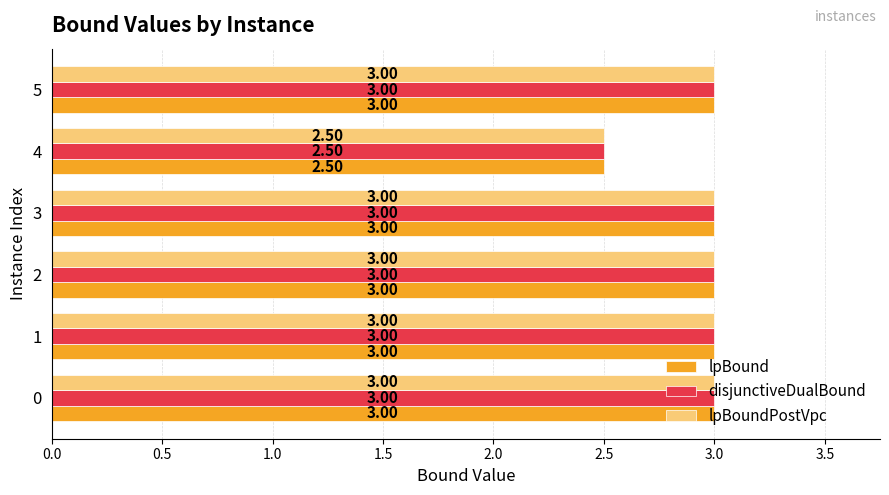

What is the total value across all series at 4?

7.5